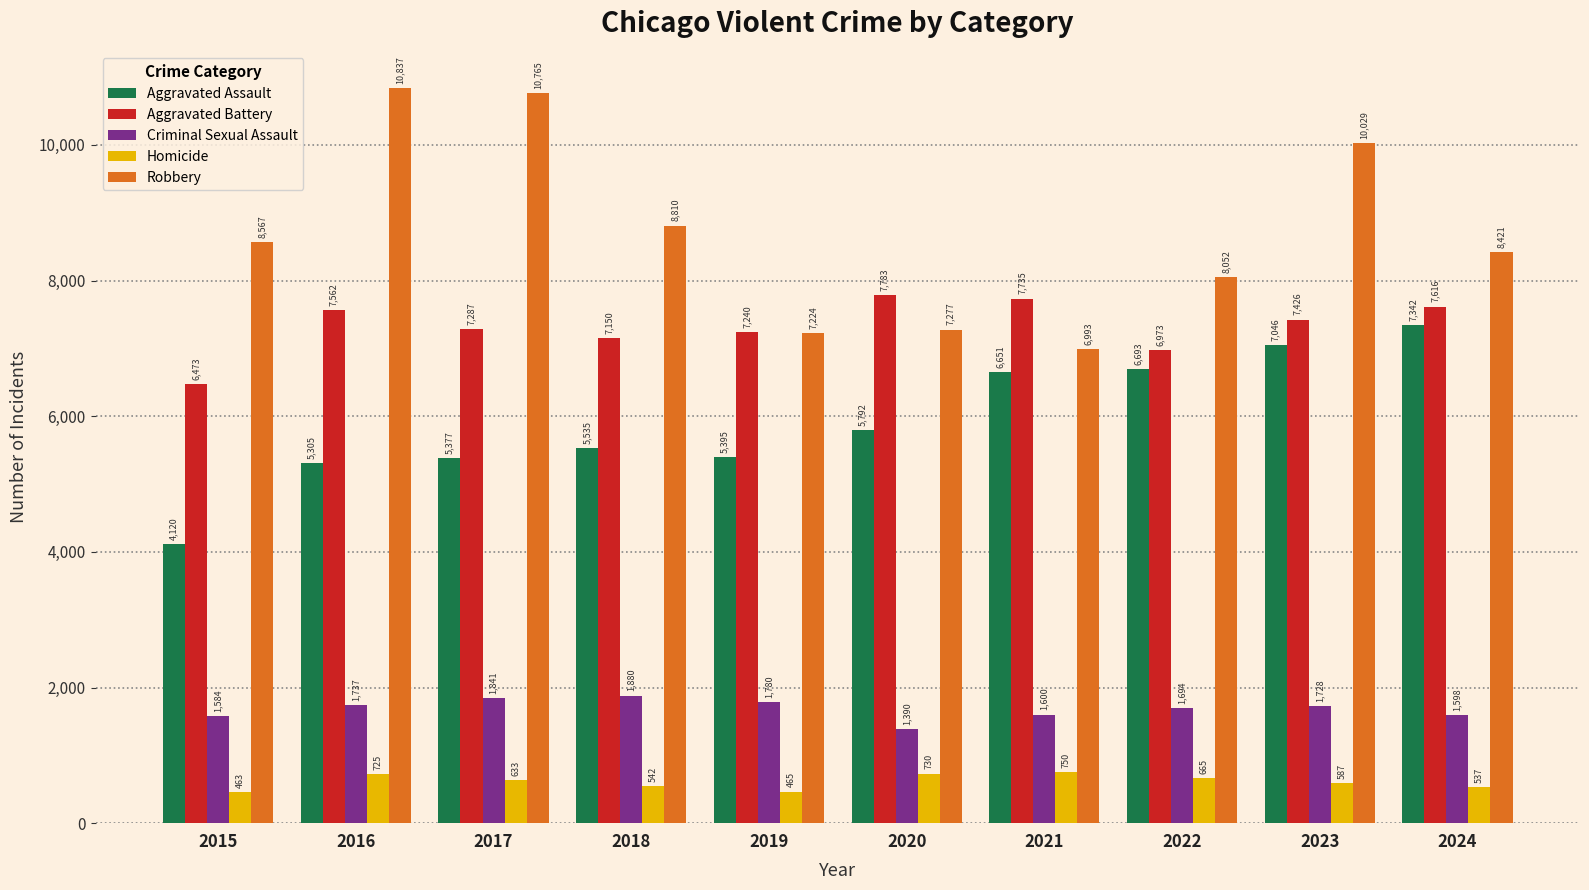

The Robbery series shows 10765 at 2017. True or false?

True